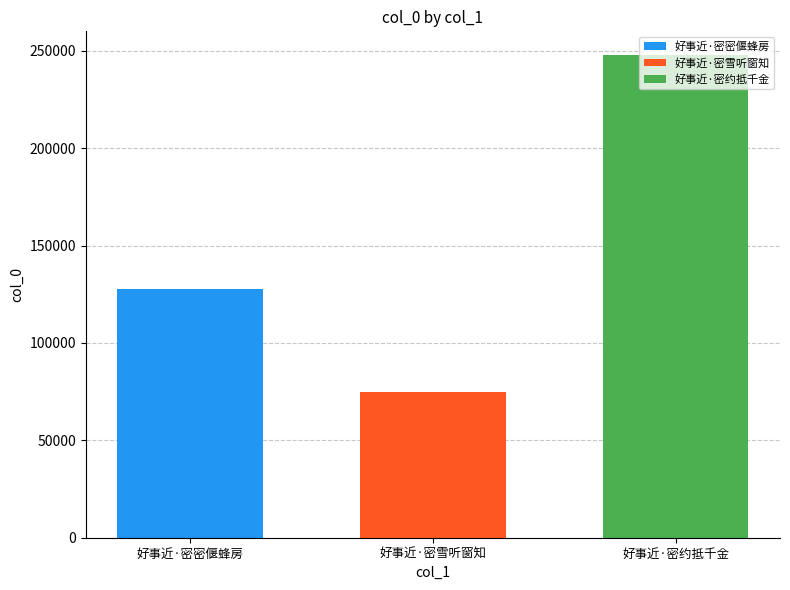

Which series has the largest range (max minus min)?

好事近·密密偃蜂房